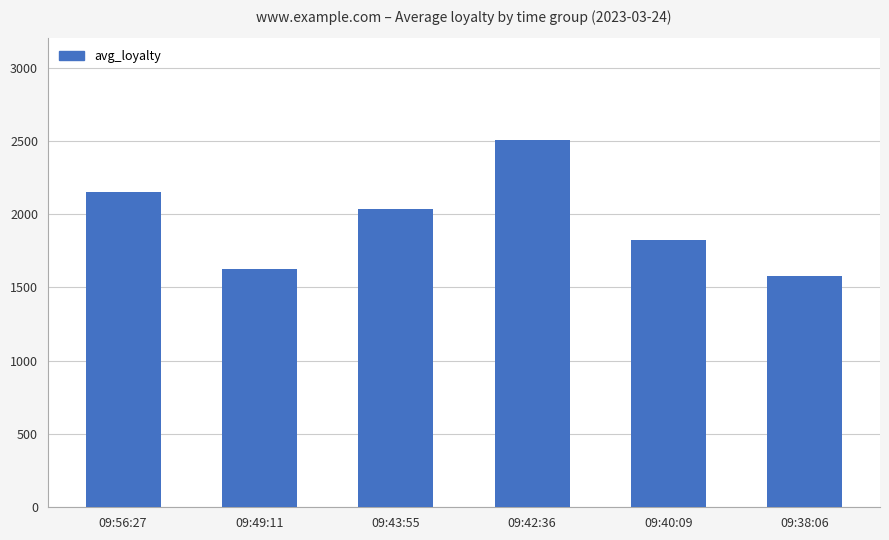

The chart shows a value of 3453.6 at 09:56:27. True or false?

False